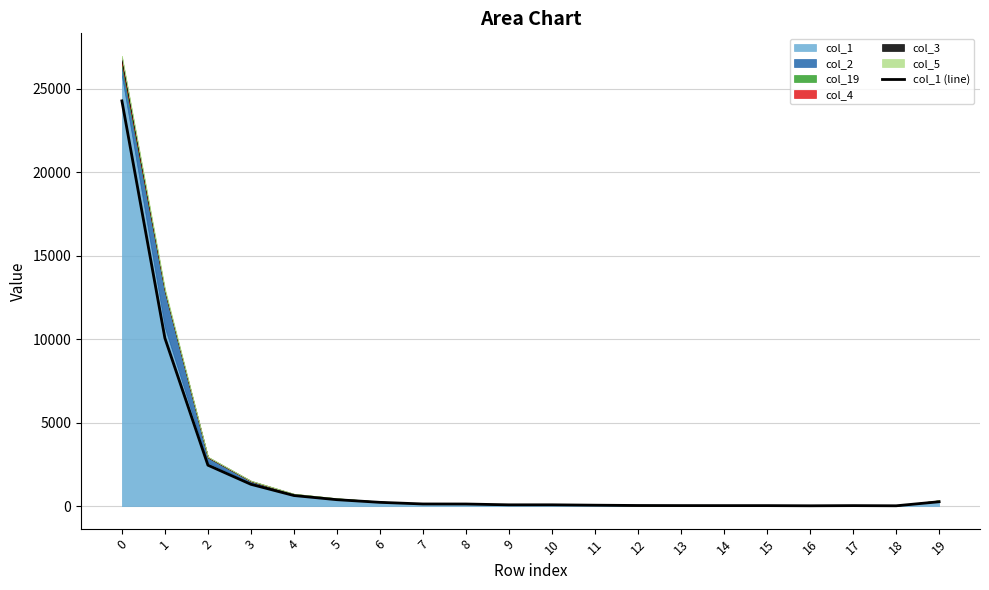

What is the maximum value for col_1 (line)?

24288.3